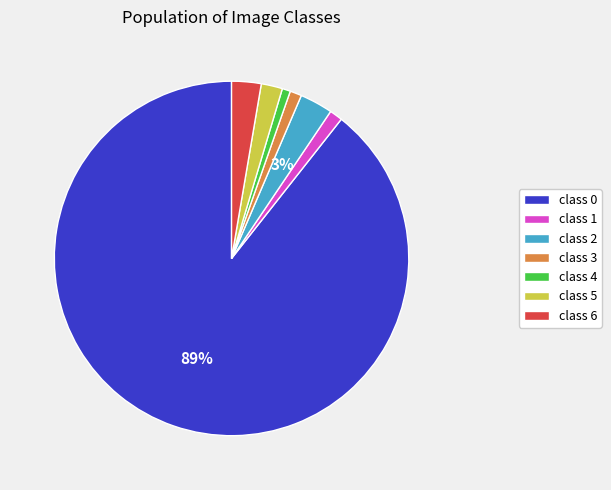

Which has a higher value, class 2 or class 0?

class 0